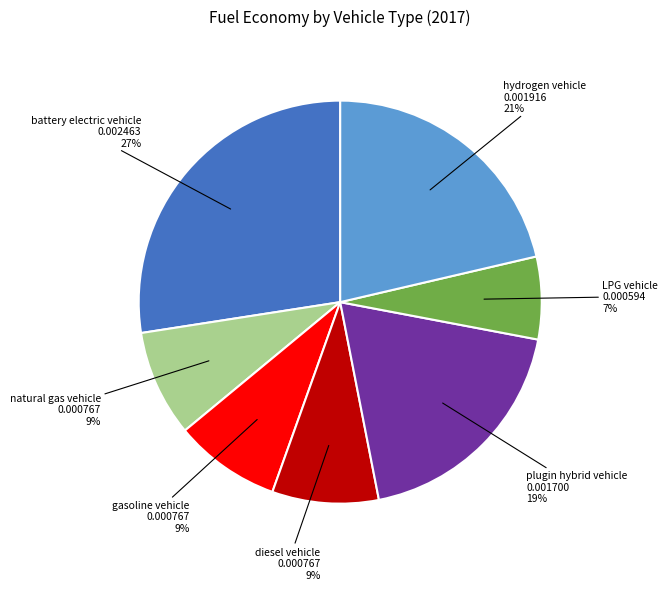

Is there a majority slice in this chart?

No